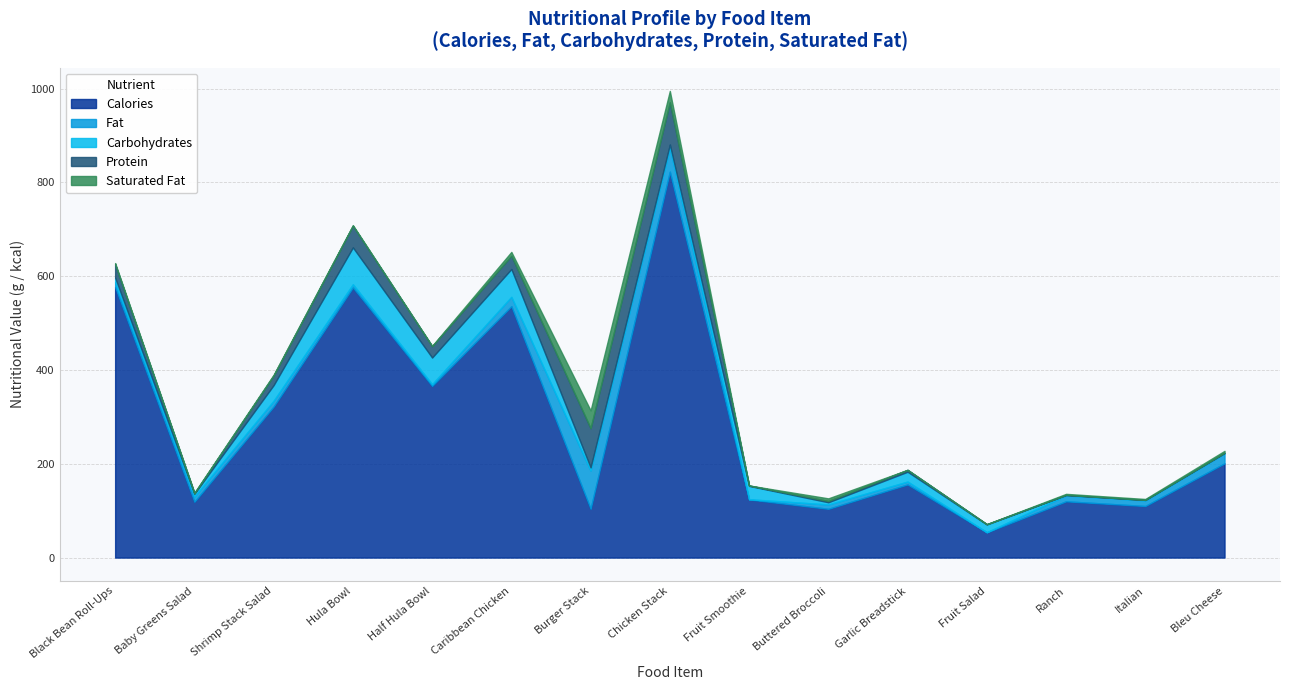

What is the label of the 1st point from the right?

Bleu Cheese